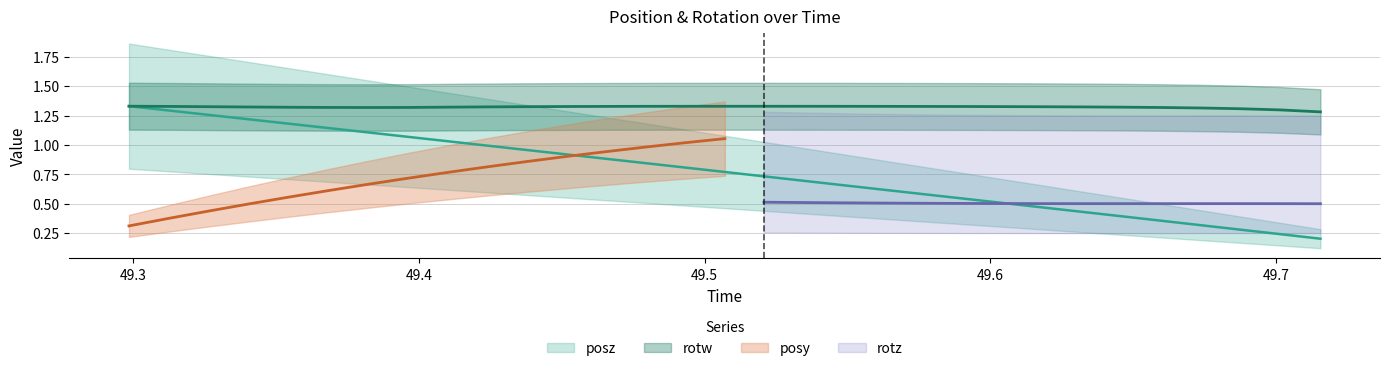

What is the smallest value displayed?

0.2